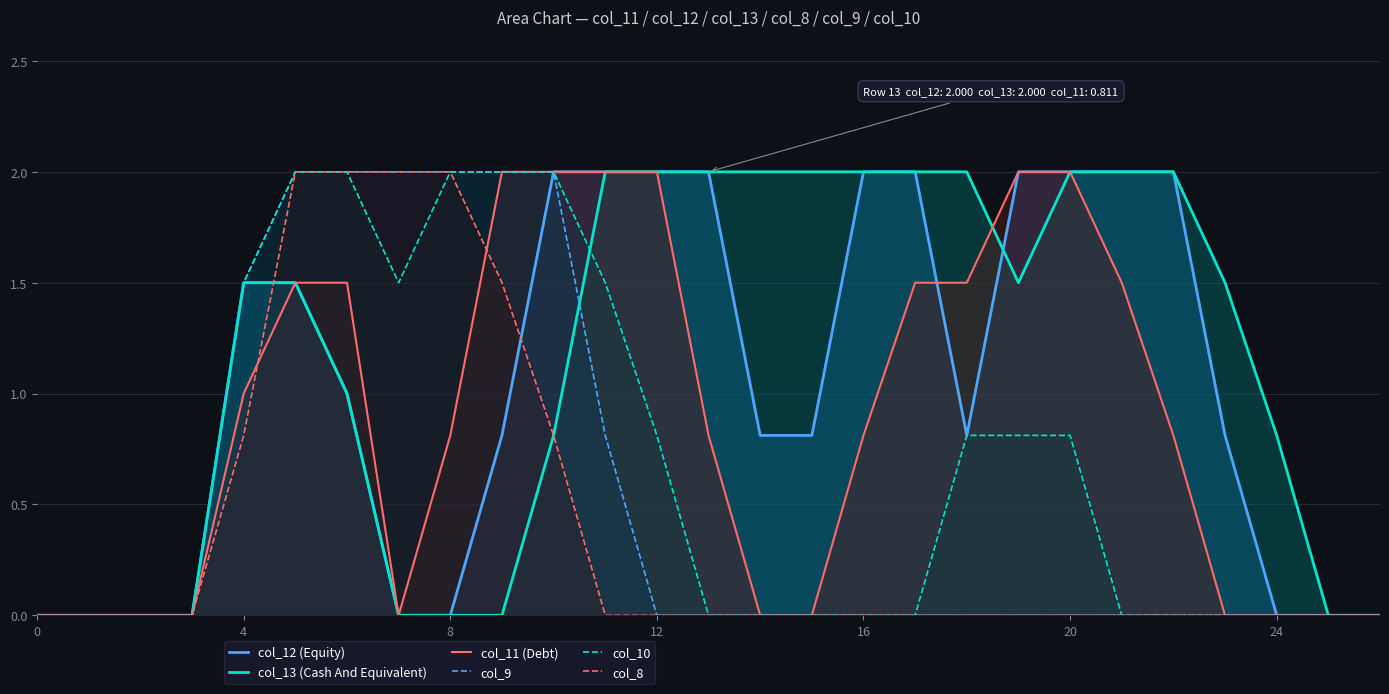

True or false: col_9 and col_12 (Equity) cross at least once.

False